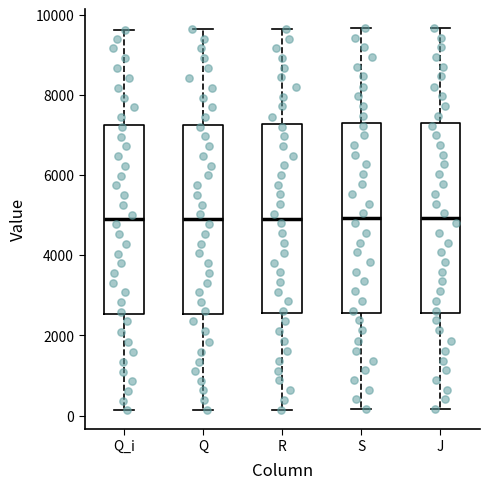

Reading left to right, transcribe this box plot: for each box, give where its median line is, the range the box spans, and where its two whiskers end, as read against the y-axis. The values are not printed on the chart, so give them approximately, as read against the axis.

Q_i: median 4800, box 2600 to 7200, whiskers 200 to 9600
Q: median 5000, box 2600 to 7200, whiskers 200 to 9600
R: median 5000, box 2600 to 7200, whiskers 200 to 9600
S: median 5000, box 2600 to 7200, whiskers 200 to 9600
J: median 5000, box 2600 to 7200, whiskers 200 to 9600